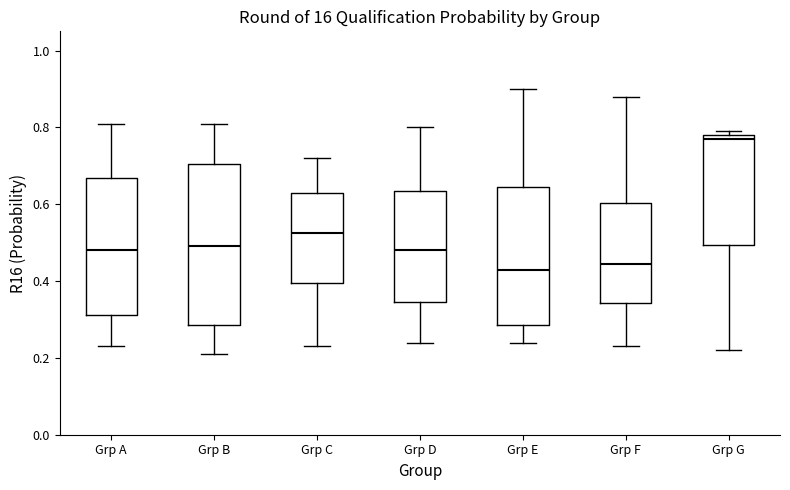

Which box is the tallest, from its lower edge to its upper edge?

Grp B